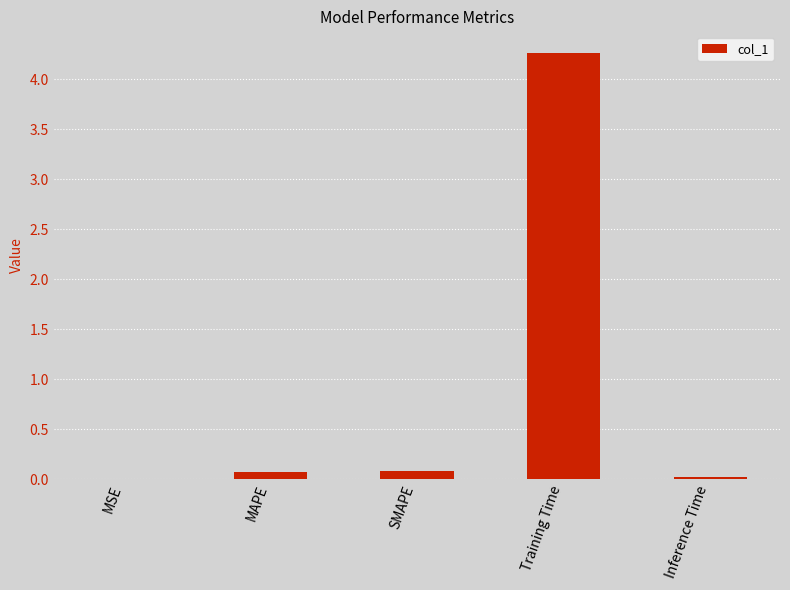

The value at MSE is 0.0. True or false?

True